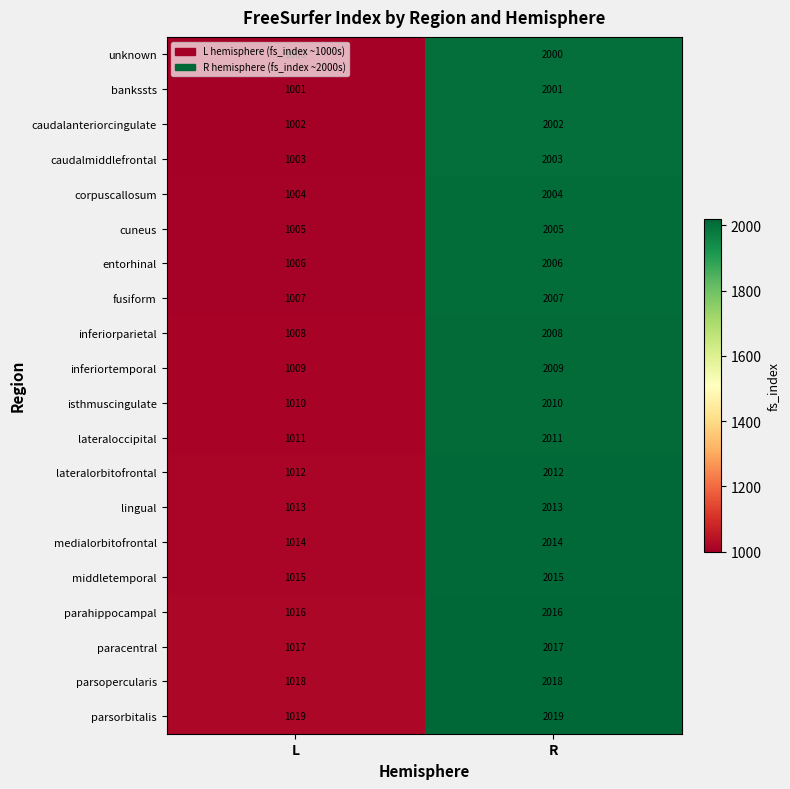

What is the highest value of the entorhinal series?

2006